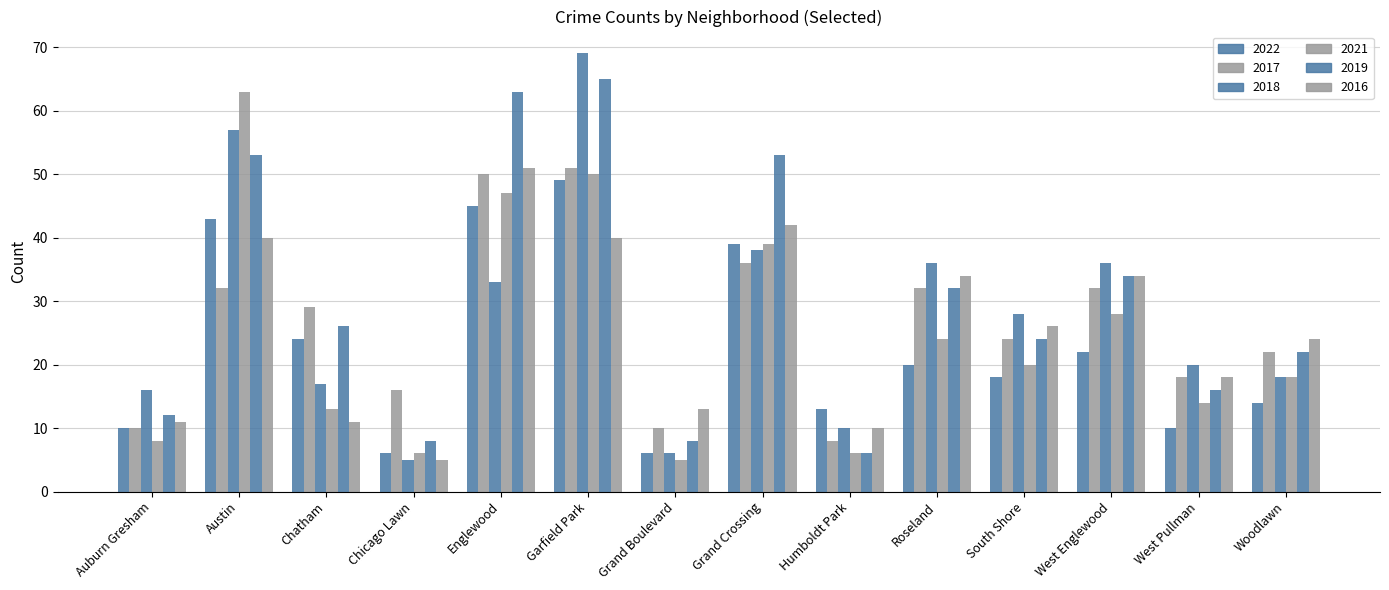

Are the bars horizontal?

No